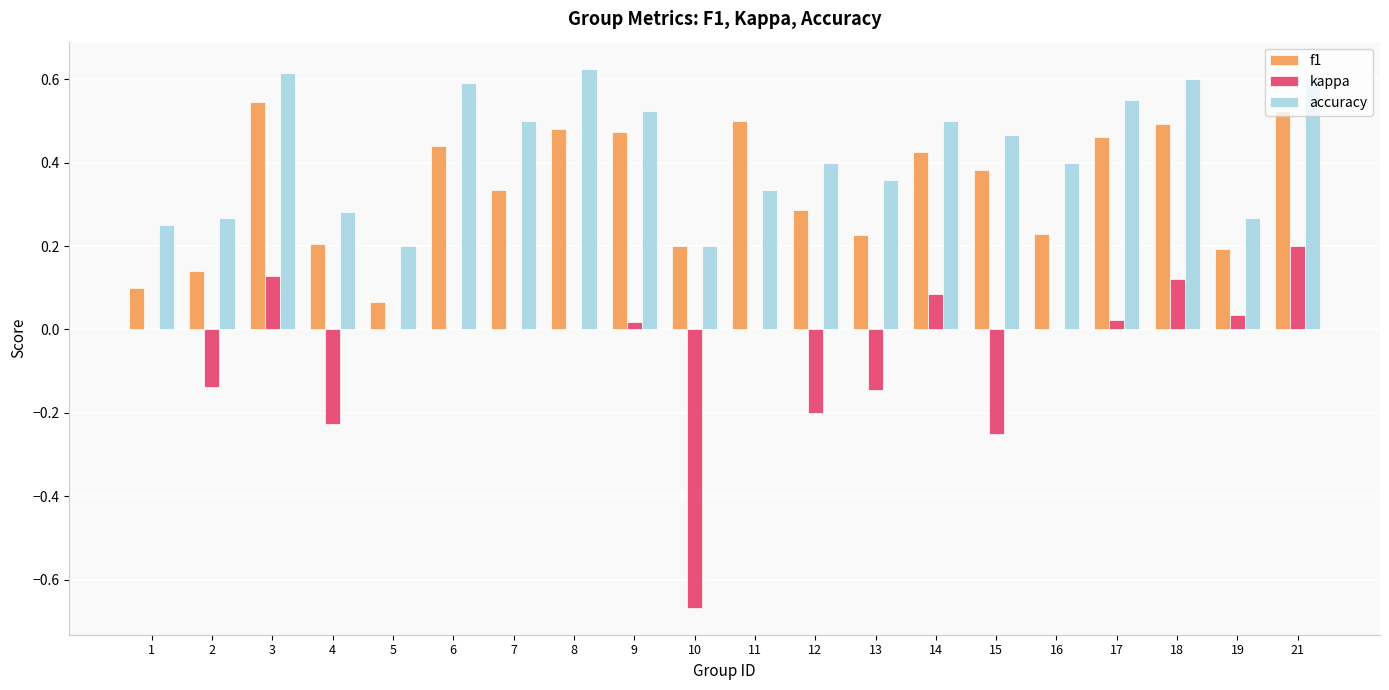

Is it true that accuracy equals 0.5 at 7?

True